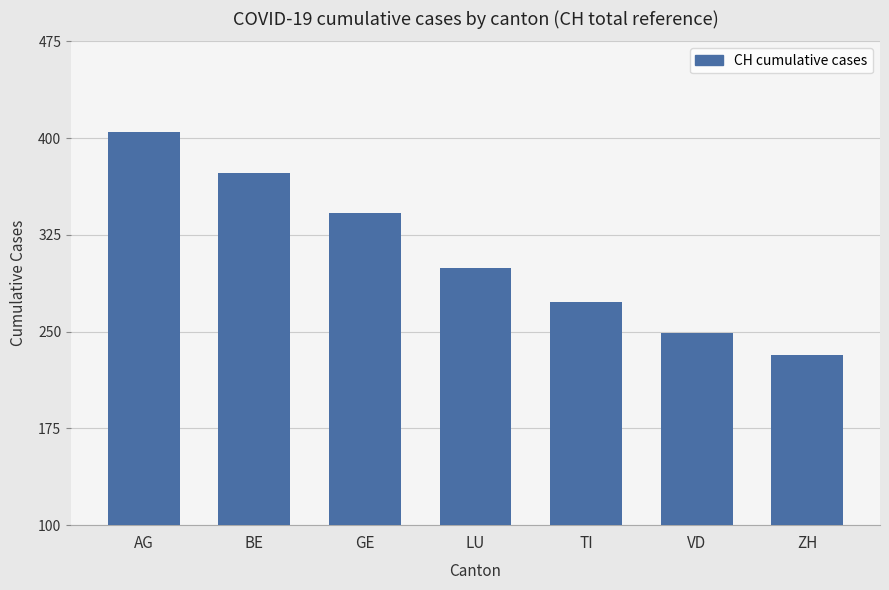

Are the bars grouped side by side (vs. stacked)?

No